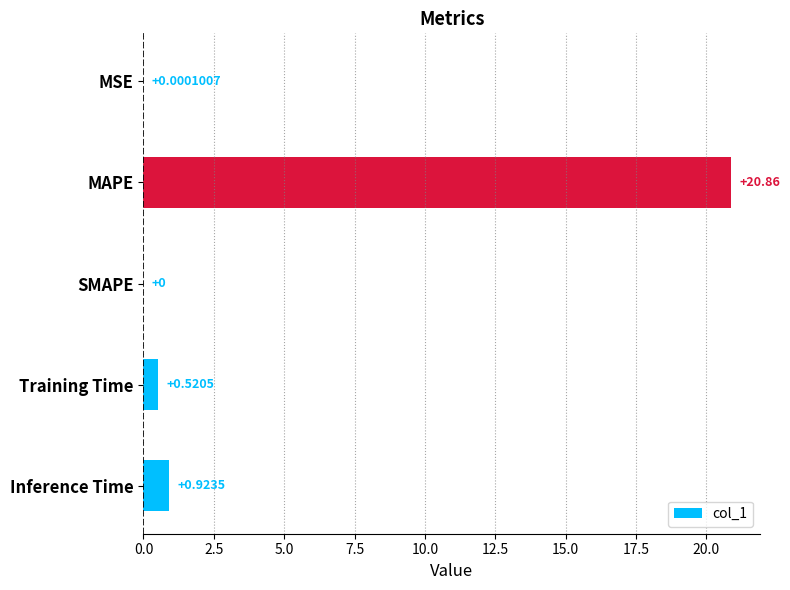

Which has a higher value, SMAPE or Inference Time?

Inference Time